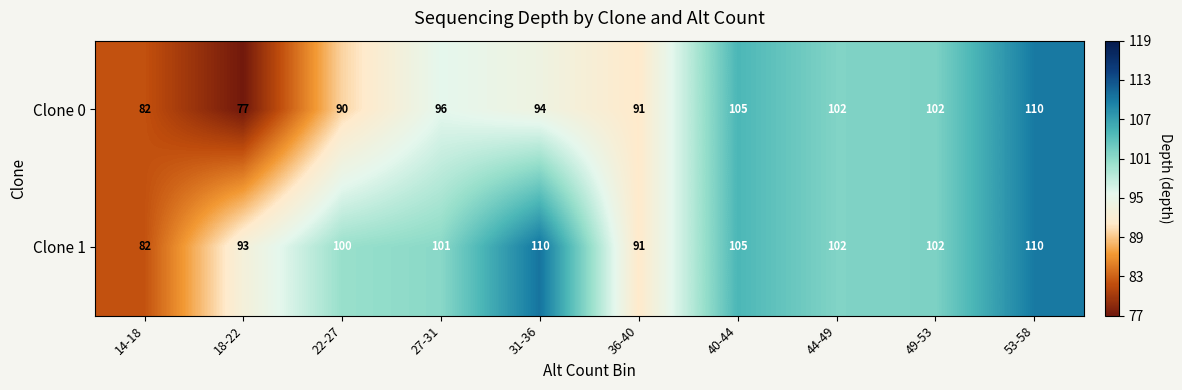

Is the value of Clone 1 at 31-36 greater than the value of Clone 0 at 27-31?

Yes